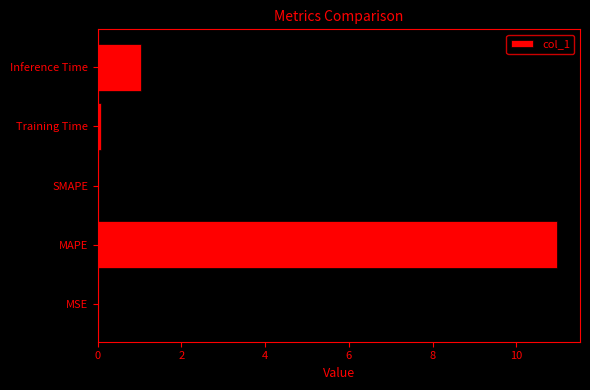

At which label is the value closest to 5?

Inference Time